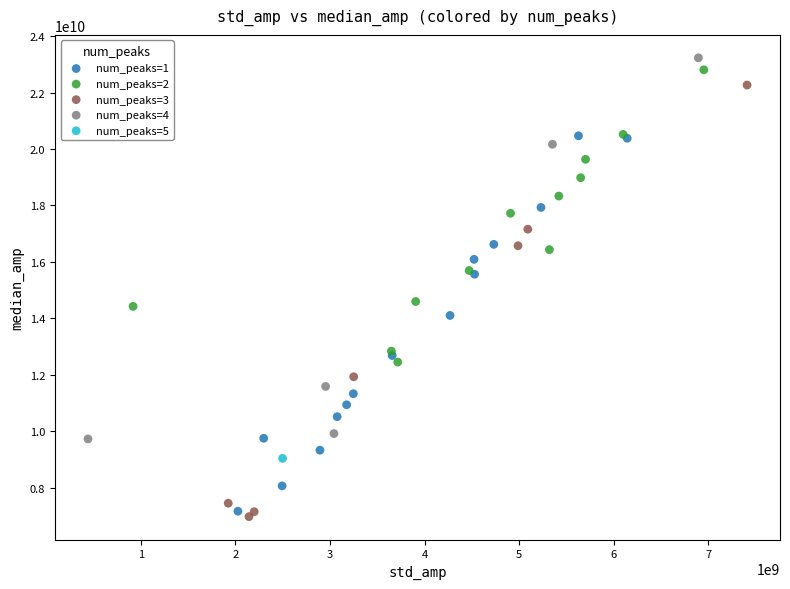

What are all the series names shown in the legend?

num_peaks=1, num_peaks=2, num_peaks=3, num_peaks=4, num_peaks=5